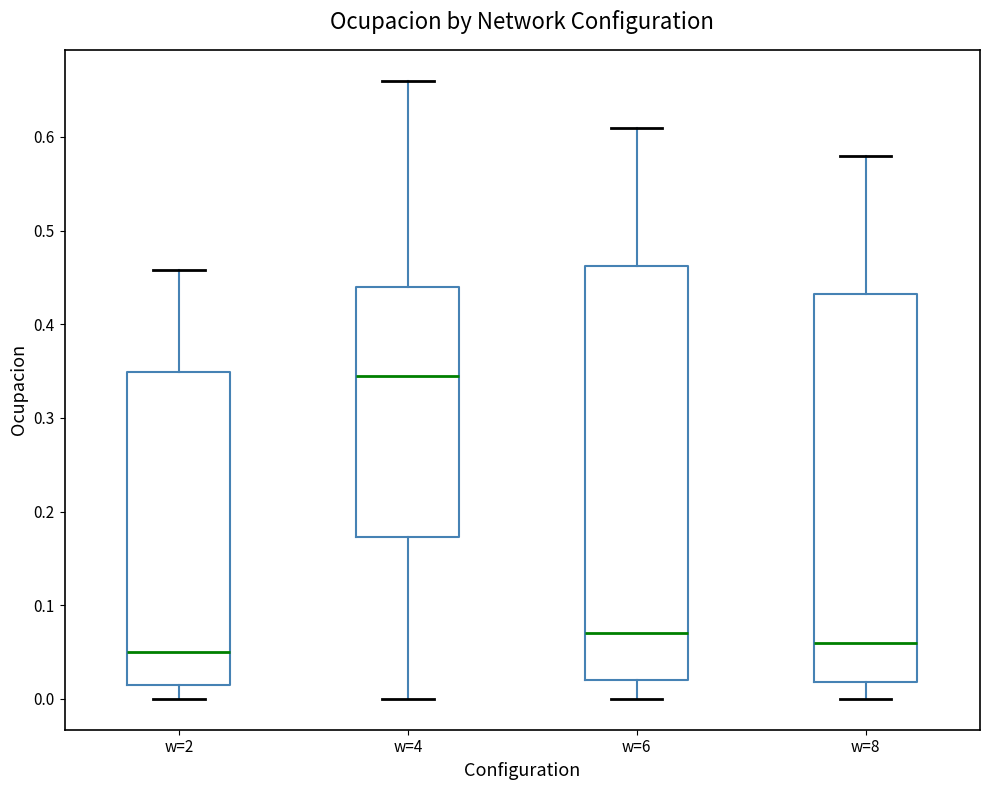

Reading left to right, read every box against the y-axis: the position of its median line, the range the box covers, and the ends of its whiskers. The values are not printed on the chart, so give them approximately, as read against the axis.

w=2: median 0.05, box 0.02 to 0.35, whiskers 0.00 to 0.46
w=4: median 0.35, box 0.17 to 0.44, whiskers 0.00 to 0.66
w=6: median 0.07, box 0.02 to 0.46, whiskers 0.00 to 0.61
w=8: median 0.06, box 0.02 to 0.43, whiskers 0.00 to 0.58